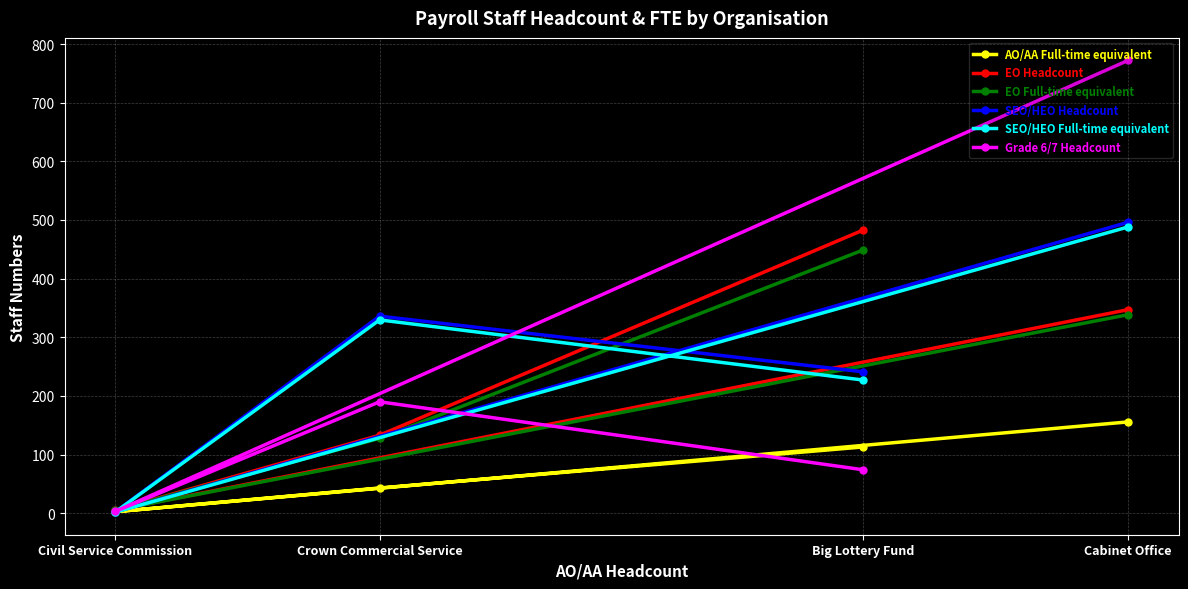

What is the sum of all SEO/HEO Full-time equivalent values?

1046.4